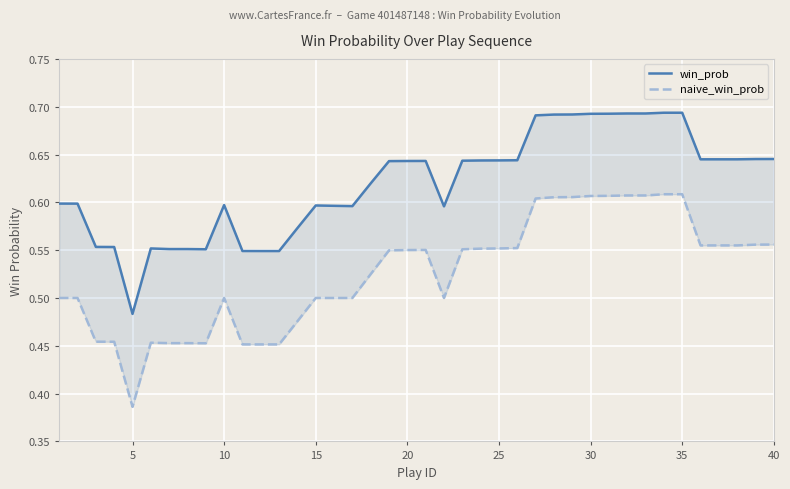

How many series are shown in this chart?

2